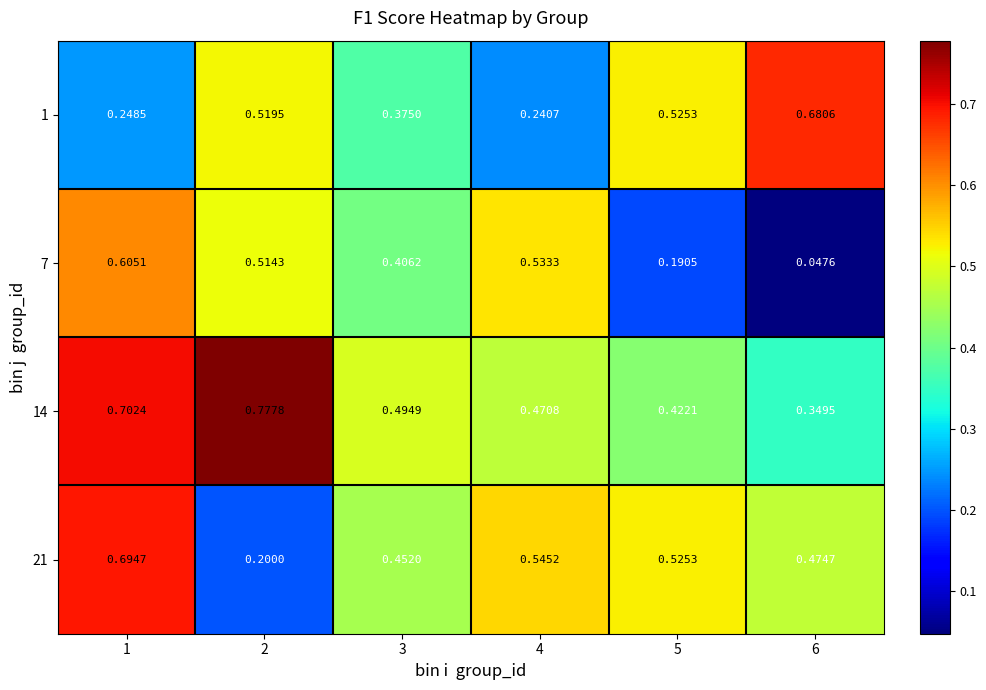

Is the value of 14 at 3 greater than the value of 21 at 2?

Yes